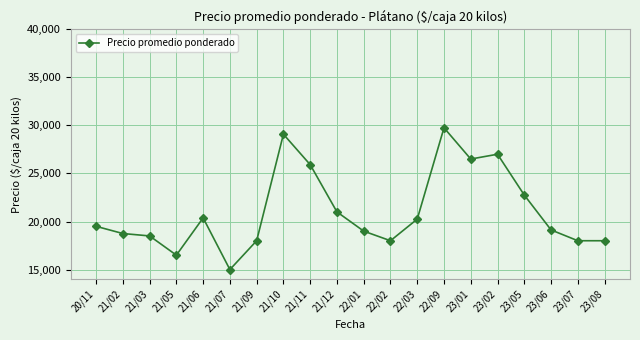

What is the value of the 20th point from the left?

18000.0